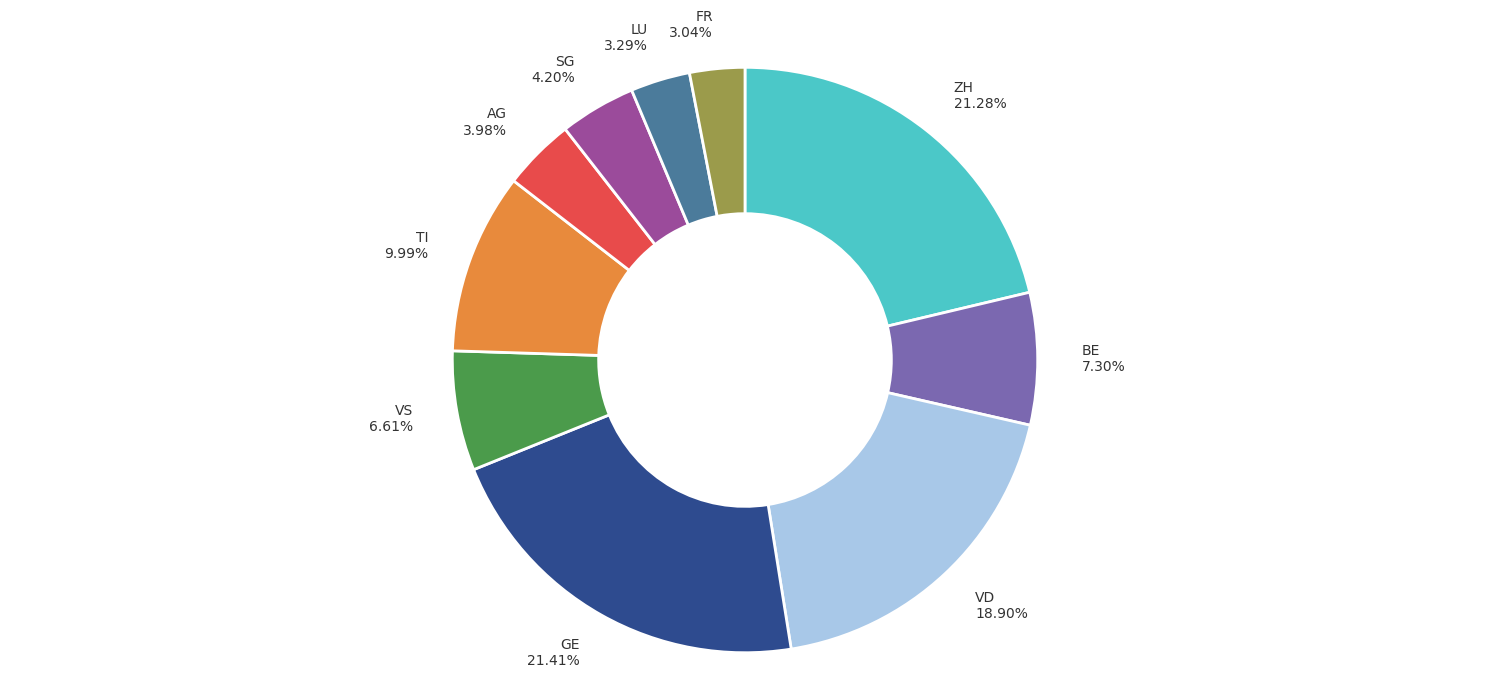

Approximately how many times larger is the value at ZH compared to GE?

1.0